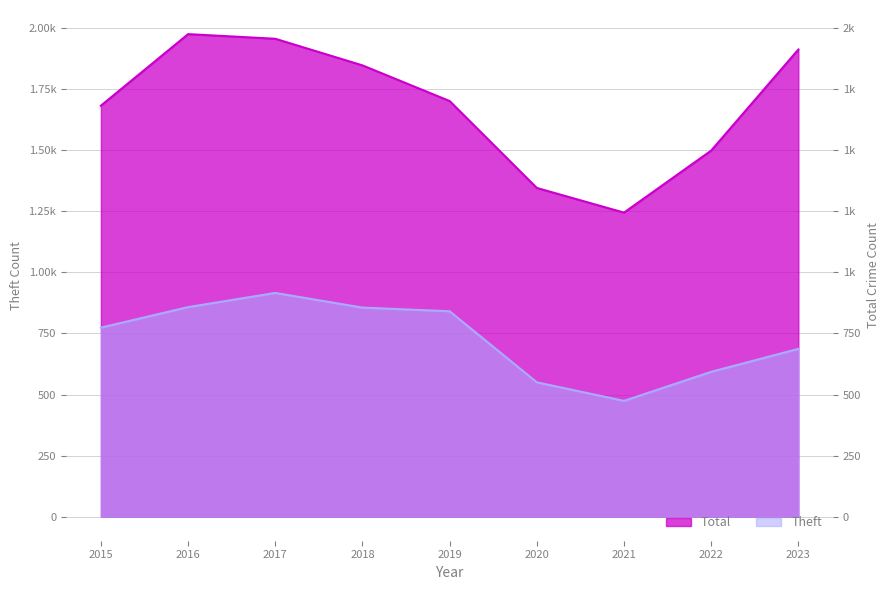

What is the difference between the second highest and minimum values in the Theft series?

384